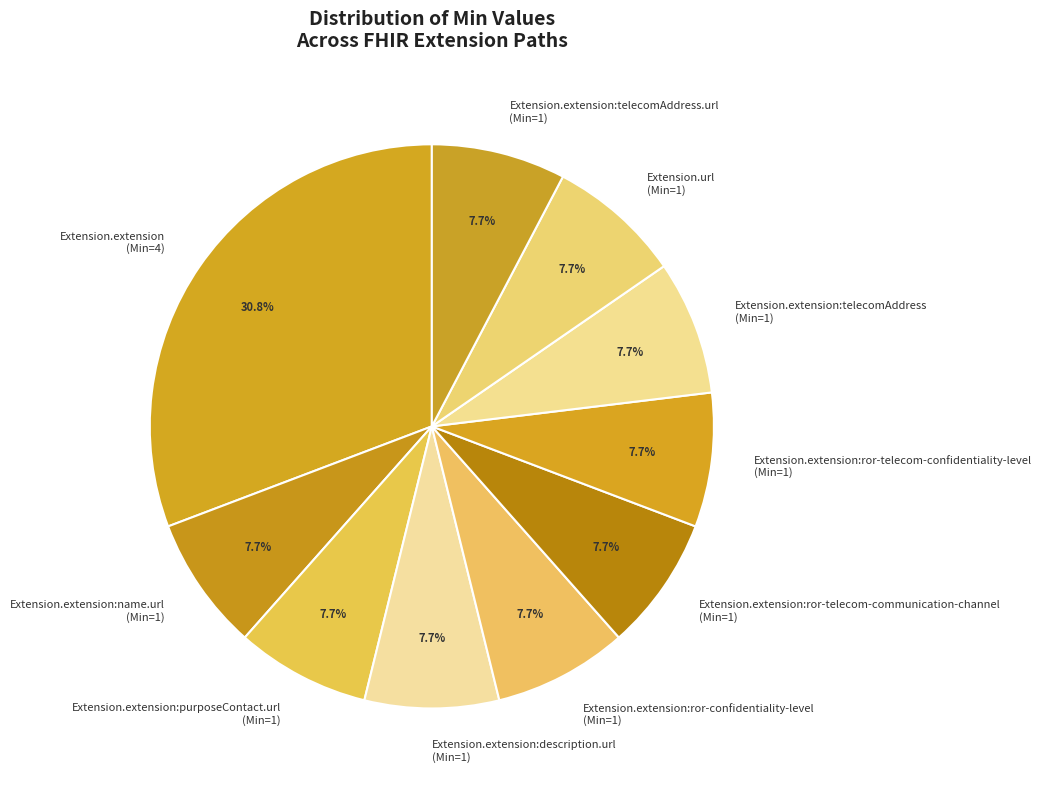

Is there any slice that represents more than half of the pie?

No